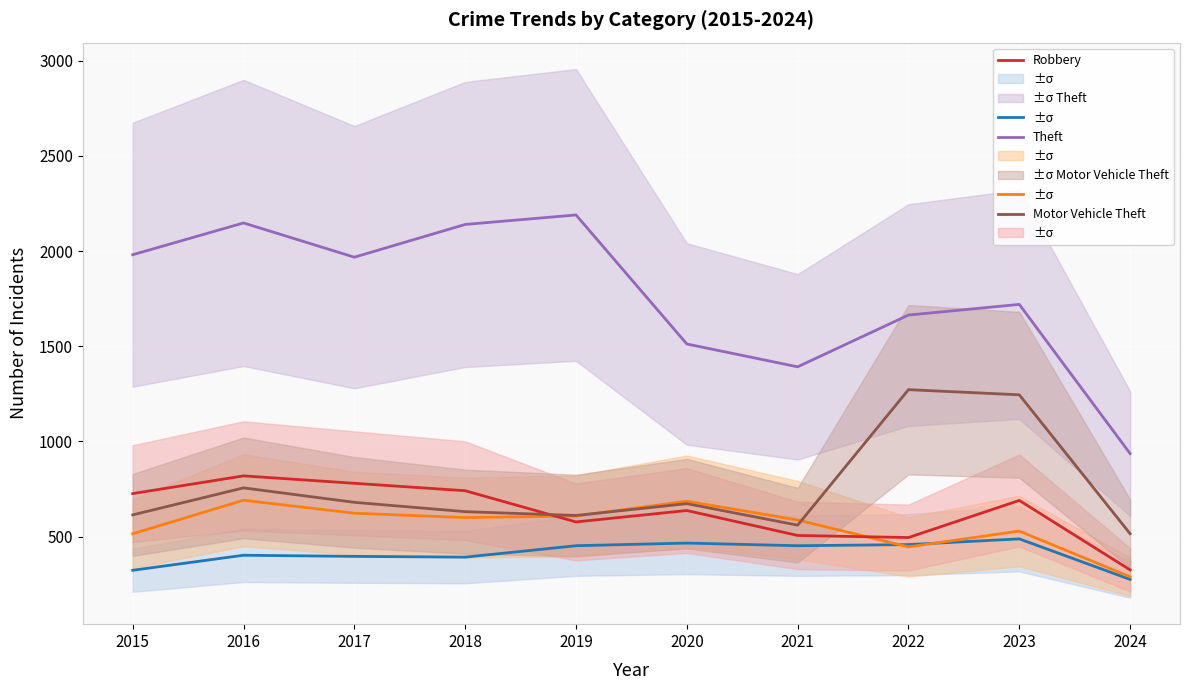

True or false: Aggravated Assault has a value of 64 at 2024.

False